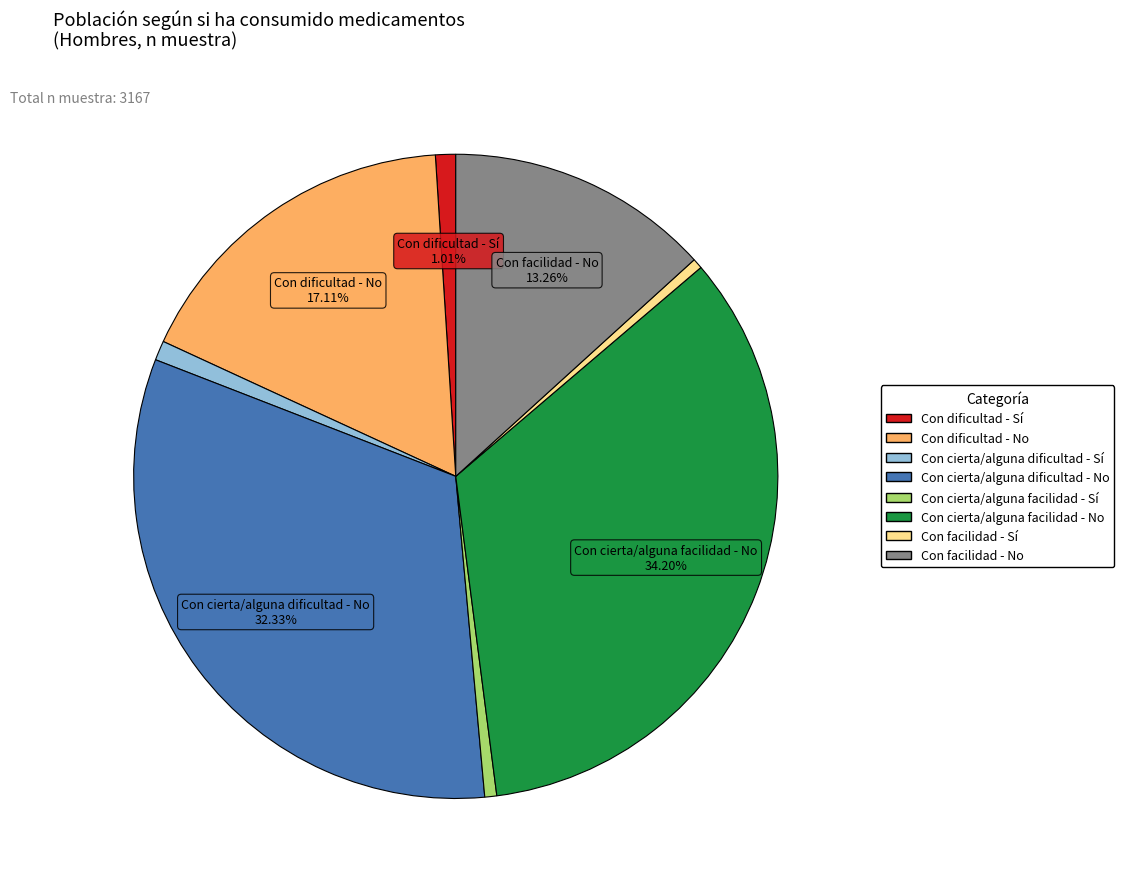

To the nearest percent, what percentage of the pie is Con cierta/alguna dificultad - No?

32%